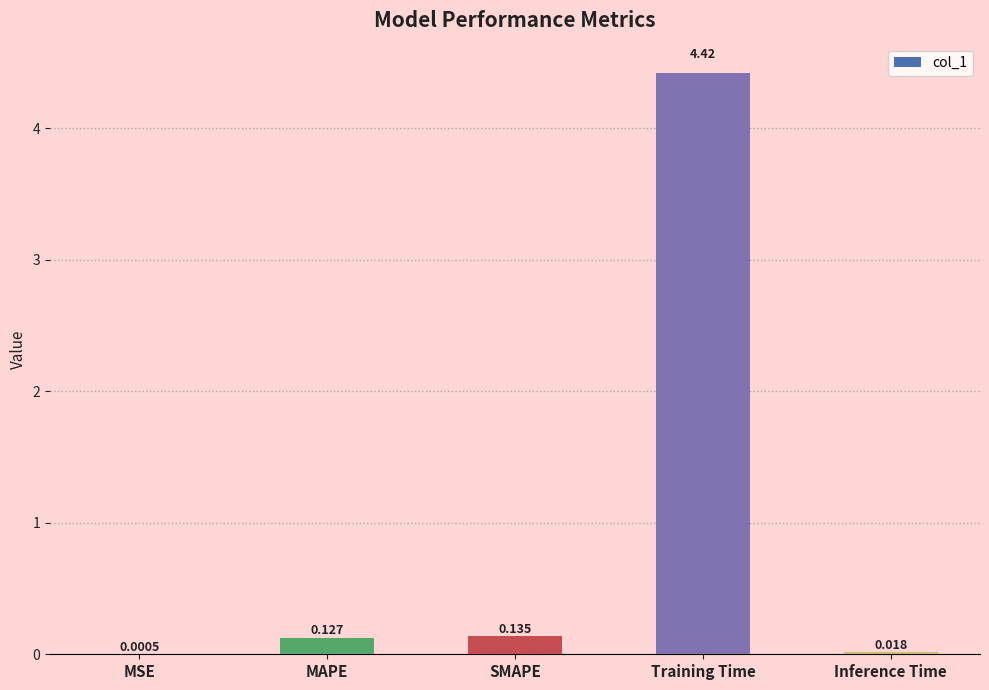

Which has a higher value, Training Time or Inference Time?

Training Time